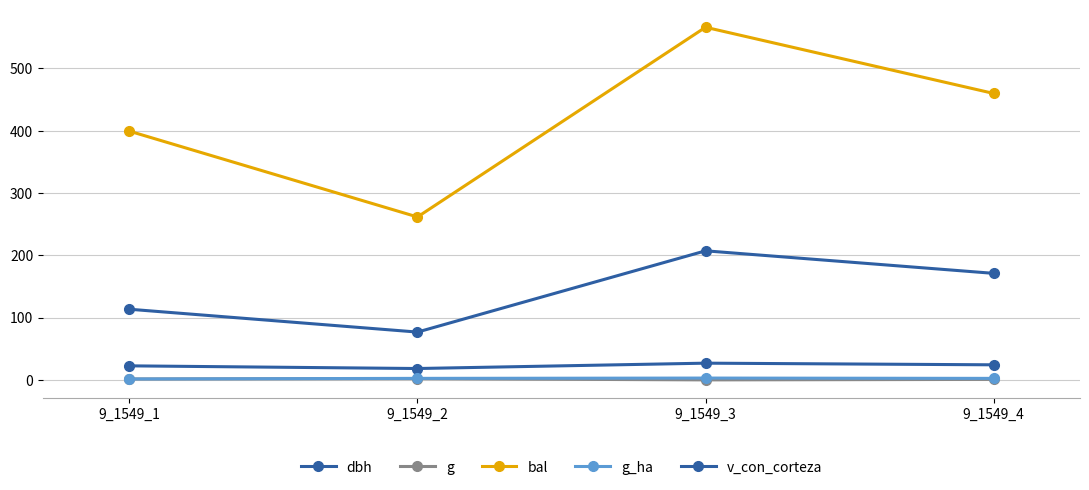

At which label does g first exceed 1?

9_1549_1